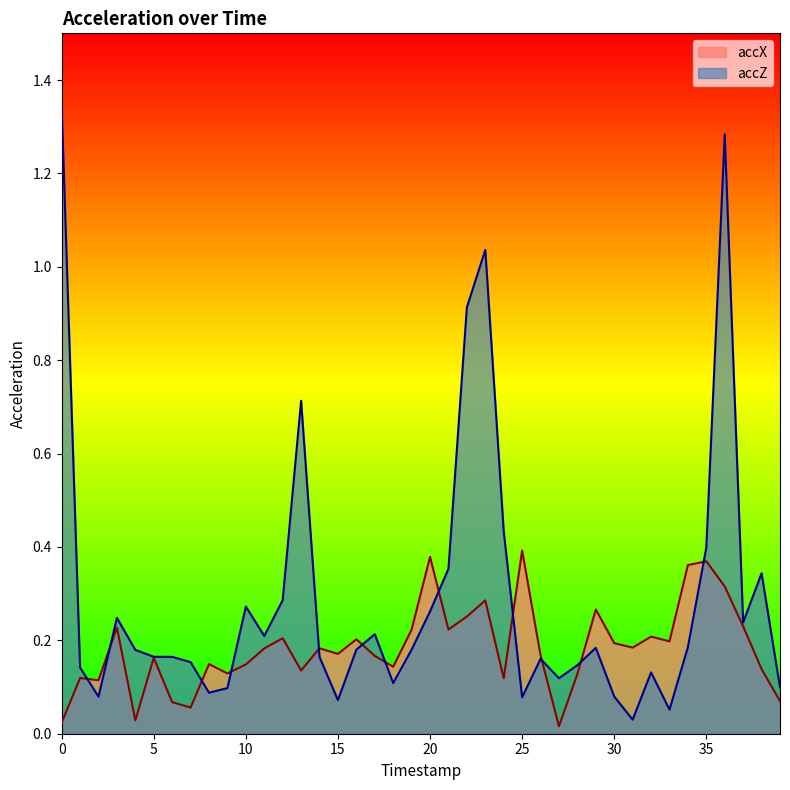

What is the maximum value shown in the chart?

1.3